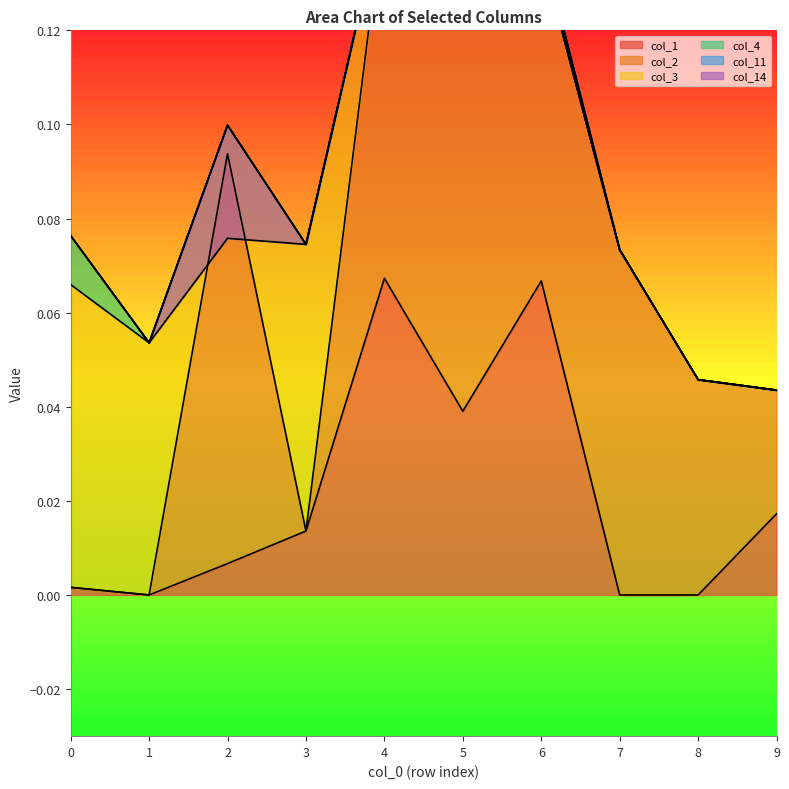

List the series in order of their peak value, highest first.

col_2, col_1, col_3, col_4, col_11, col_14